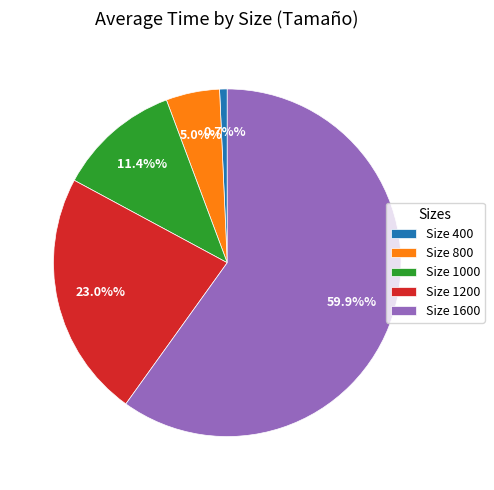

Is there any slice that represents more than half of the pie?

Yes